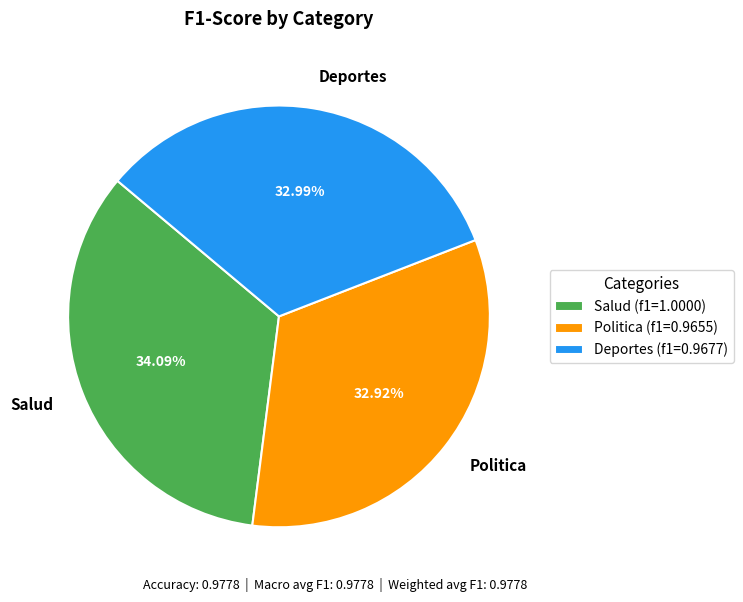

To the nearest percent, what is the difference between the largest and smallest slice percentages?

1%